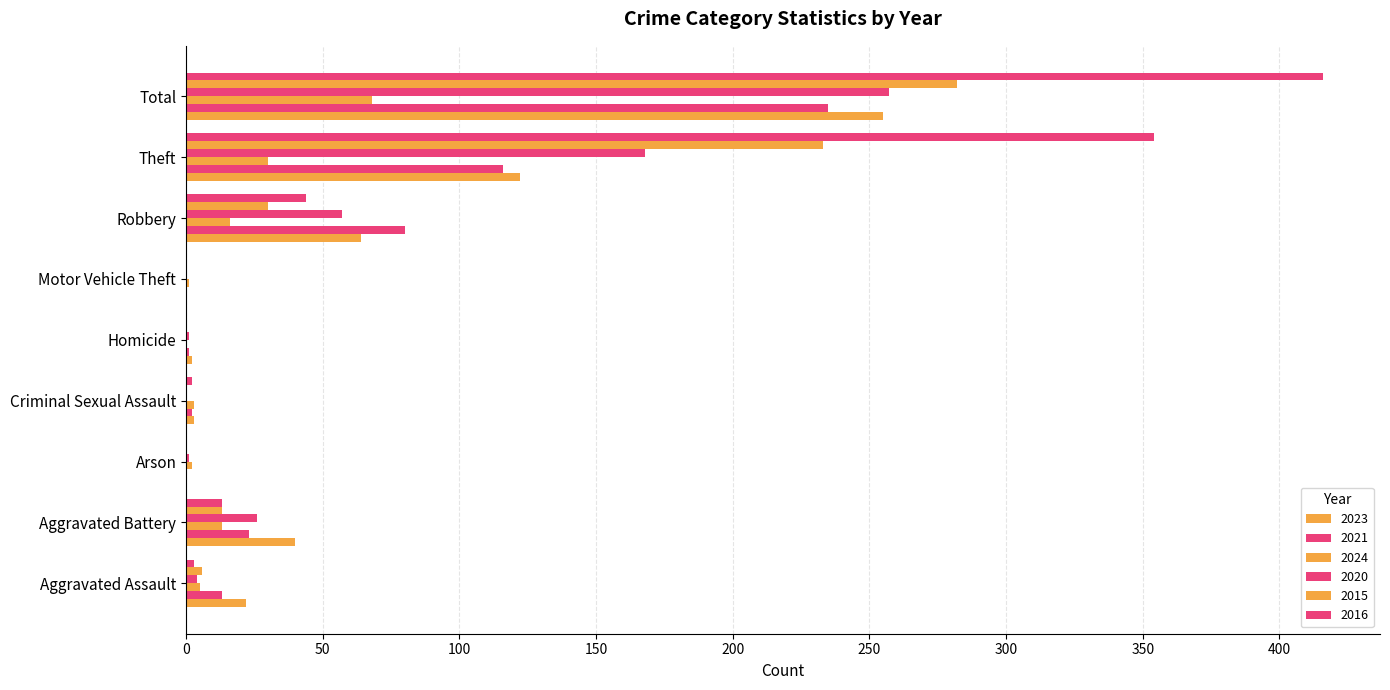

Count the number of data series in this chart.

6